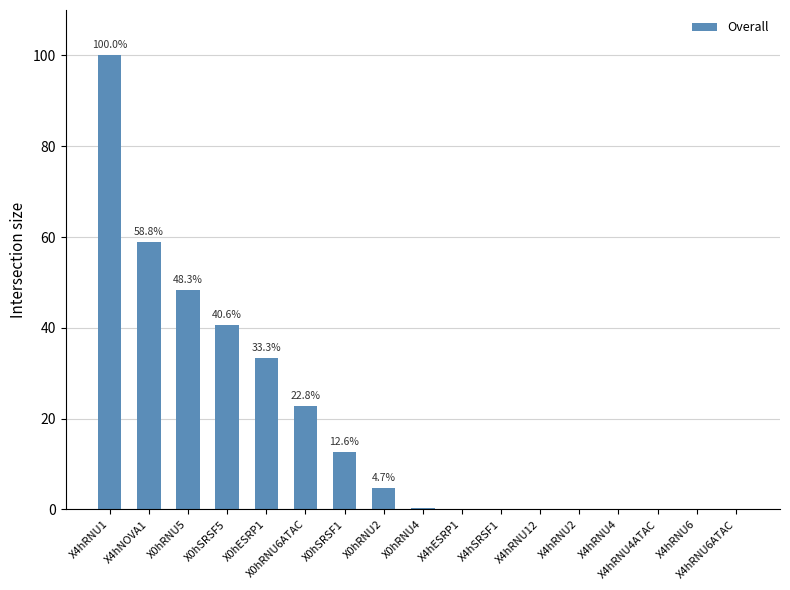

The chart shows a value of 54.3 at X4hRNU4ATAC. True or false?

False